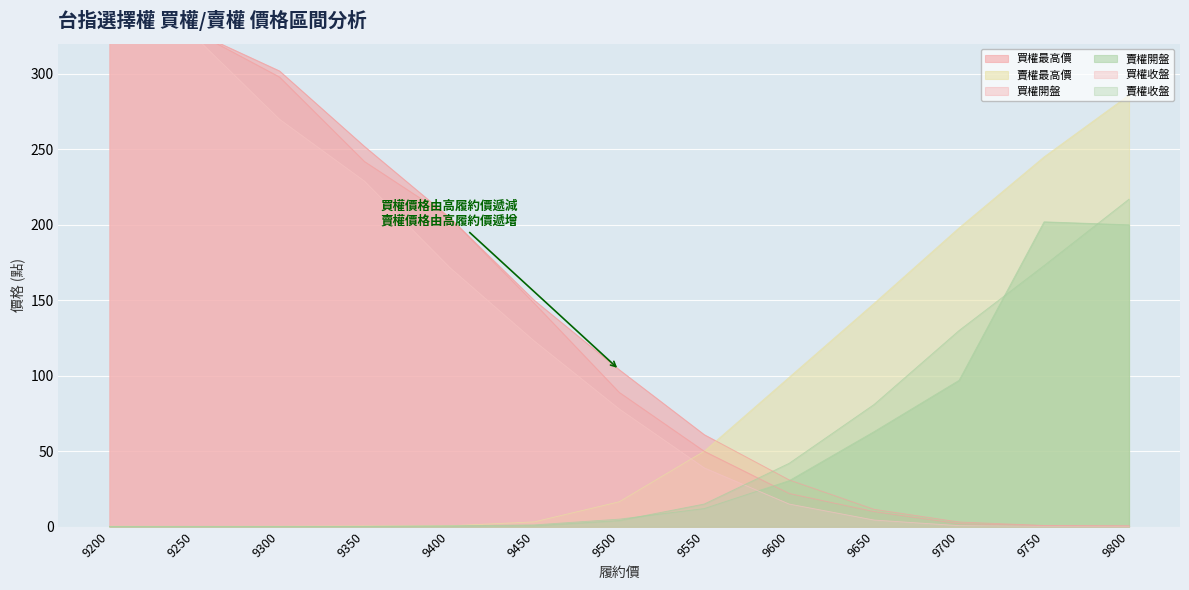

How many intersections are there between 買權最高價 and 賣權最高價?

1